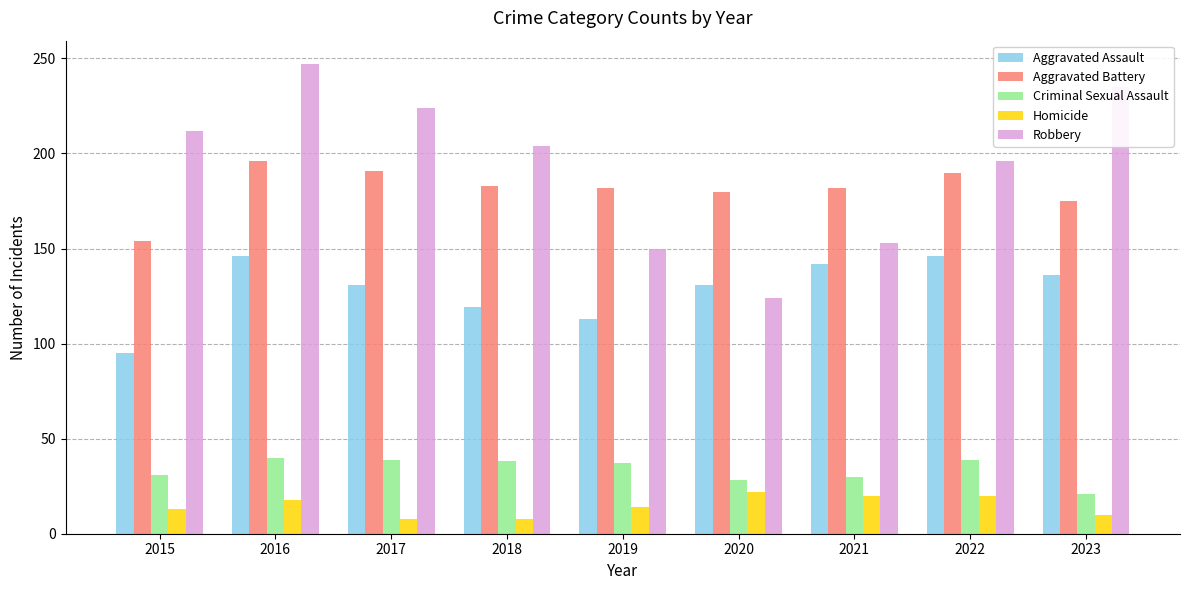

Where is Aggravated Battery nearest to the value 175?

2023